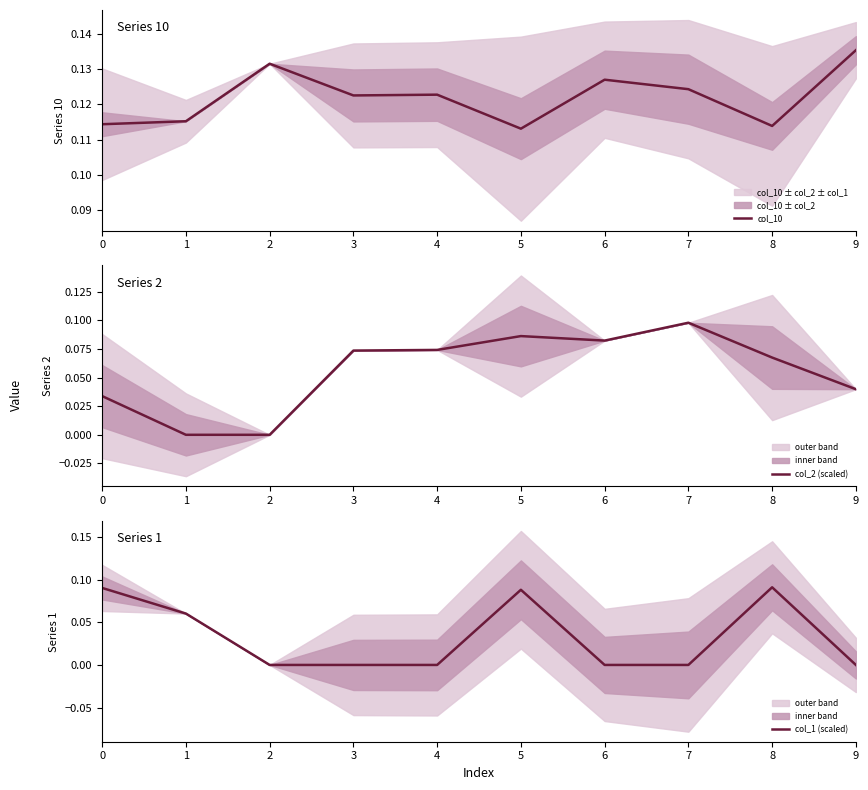

Reading right to left, extract all data points from this chart.

col_10: 9=0.1	8=0.1	7=0.1	6=0.1	5=0.1	4=0.1	3=0.1	2=0.1	1=0.1	0=0.1
col_2 (scaled): 9=0.0	8=0.1	7=0.1	6=0.1	5=0.1	4=0.1	3=0.1	2=0.0	1=0.0	0=0.0
col_1 (scaled): 9=0.0	8=0.1	7=0.0	6=0.0	5=0.1	4=0.0	3=0.0	2=0.0	1=0.1	0=0.1